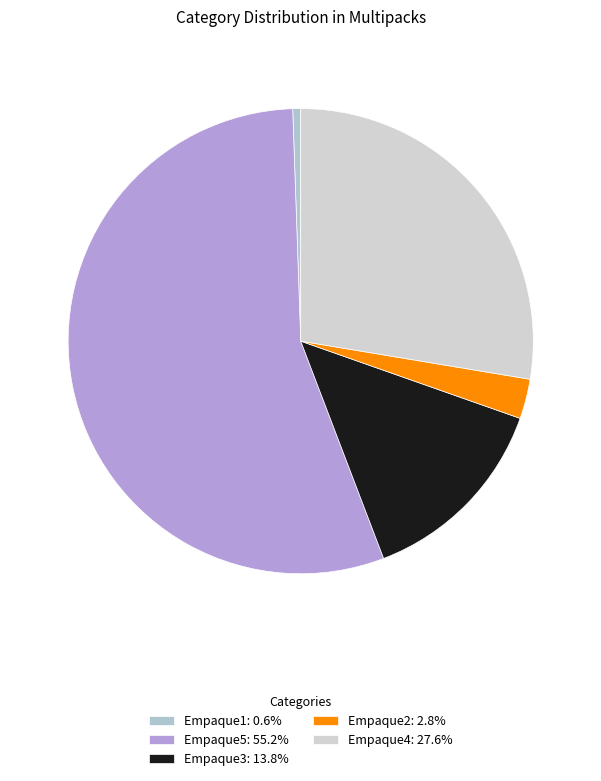

How many slices are in this pie chart?

5